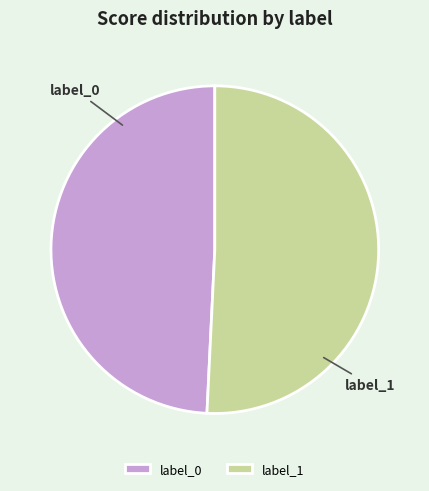

Is label_1 the majority of the pie?

Yes